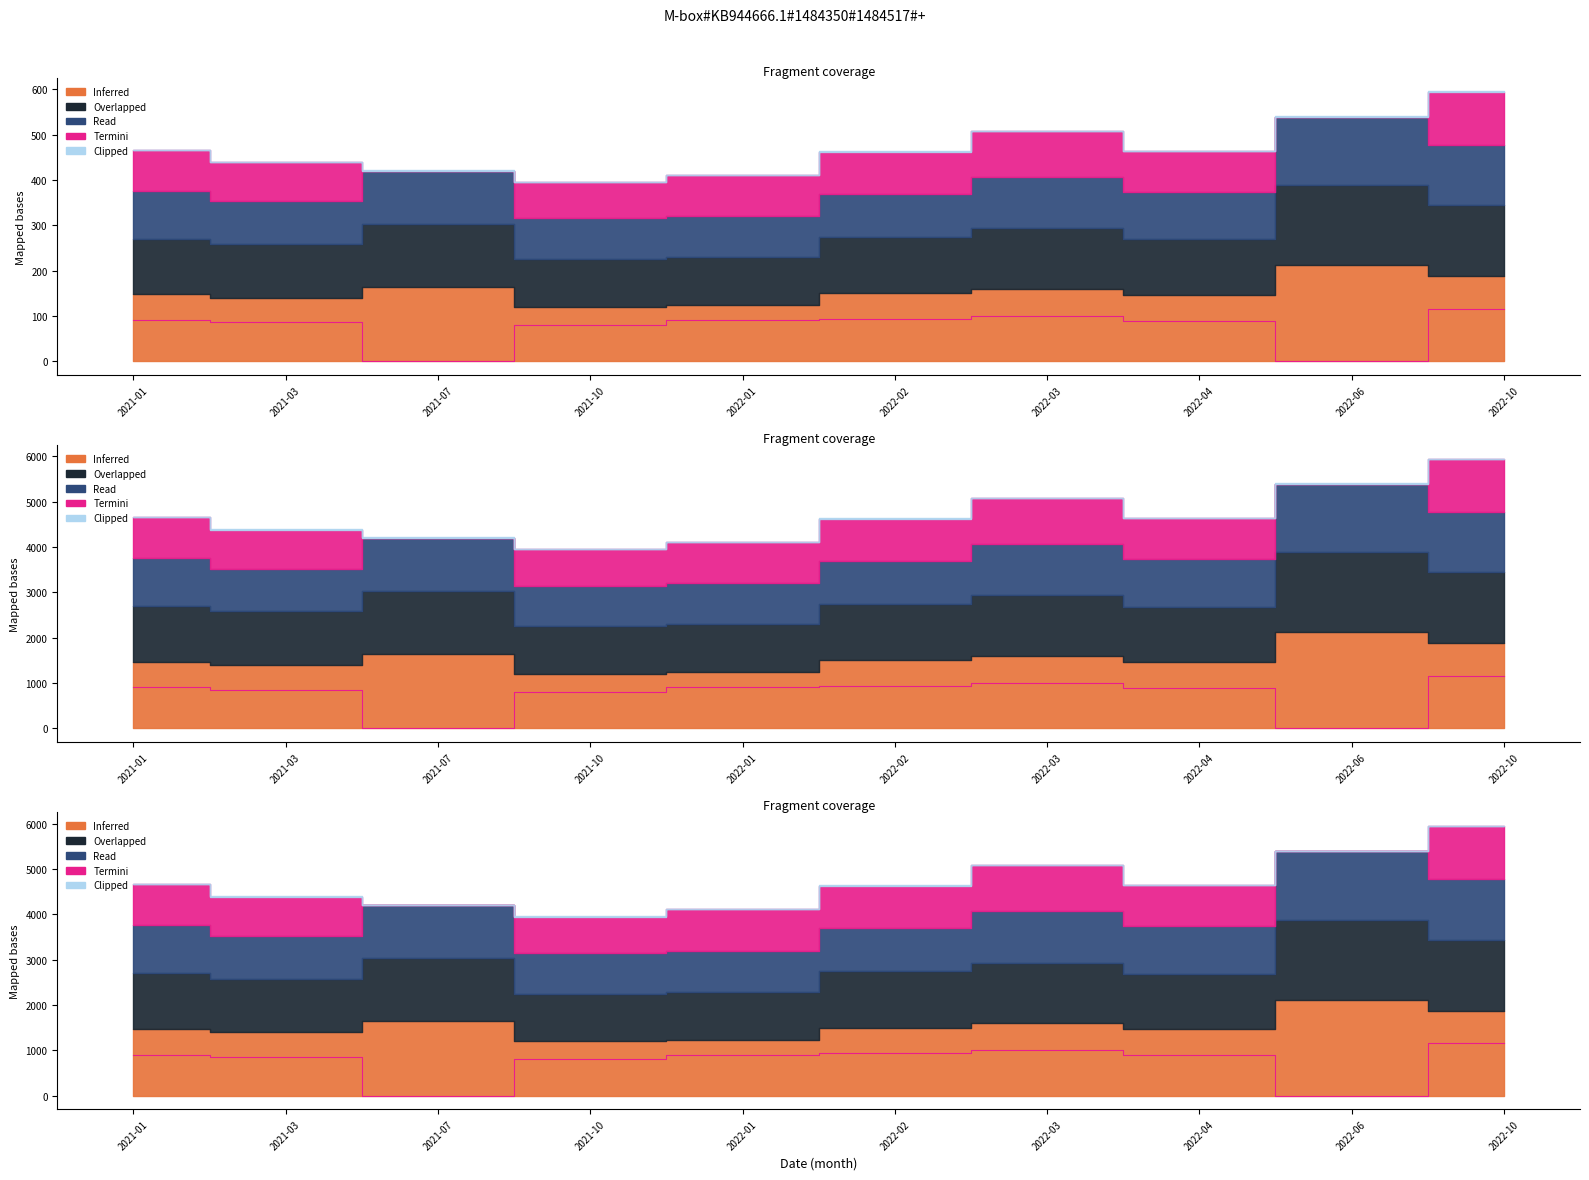

Which category has the lowest value in the Termini series?

2021-07